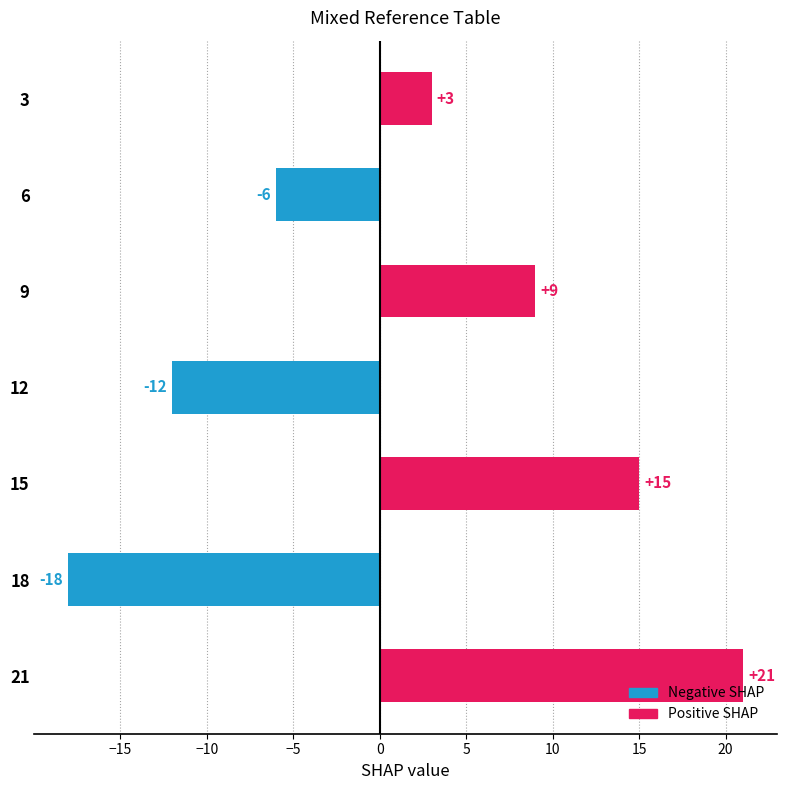

How many bars are there in total?

7